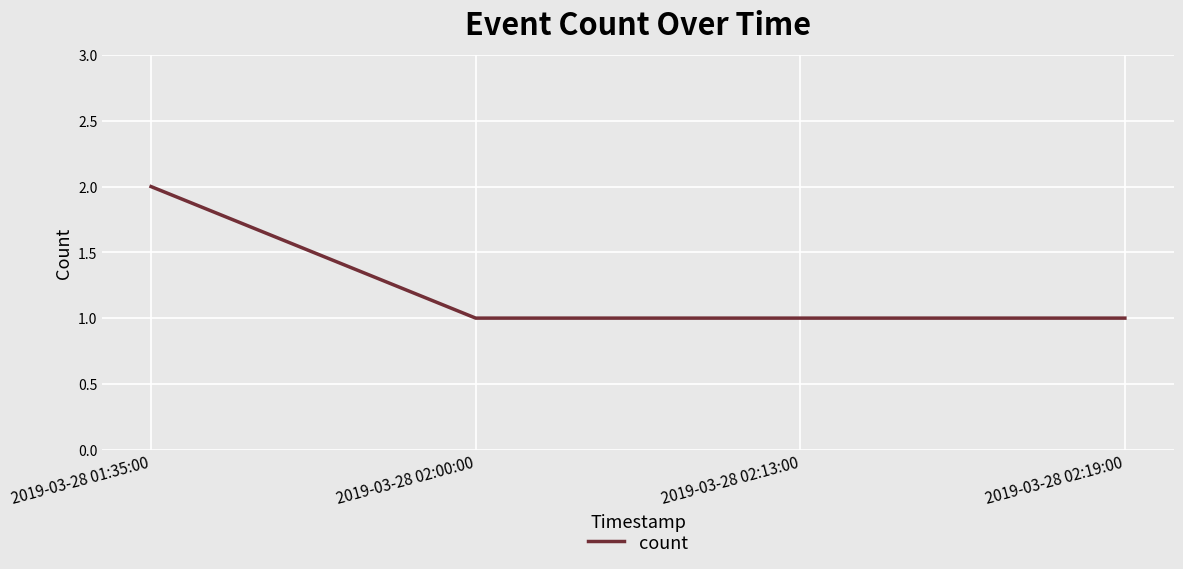

How many lines are shown in the chart?

1